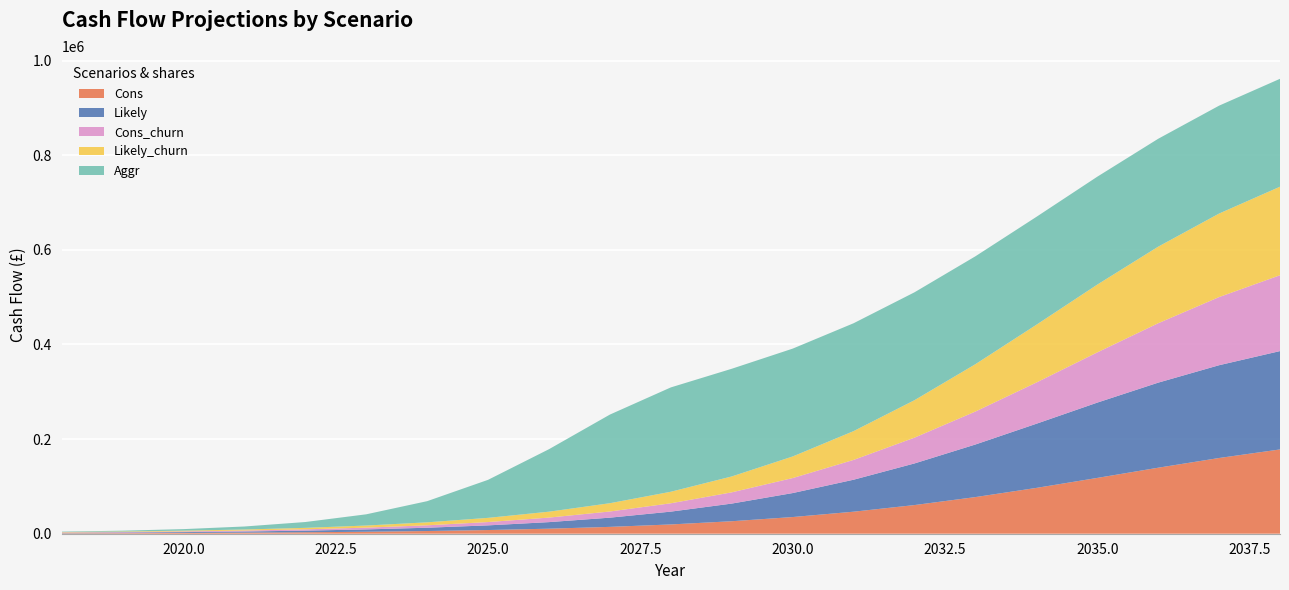

Reading left to right, list all the values displayed in this chart.

Cons: 2018=921.6	2019=1228.8	2020=1651.2	2021=2236.8	2022=3052.8	2023=4176.0	2024=5702.4	2025=7804.8	2026=10646.4	2027=14486.4	2028=19622.4	2029=26409.6	2030=35251.2	2031=46550.4	2032=60585.6	2033=77452.8	2034=96835.2	2035=117955.2	2036=139536.0	2037=160070.4	2038=178166.4
Likely: 2018=921.6	2019=1267.2	2020=1756.8	2021=2467.2	2022=3484.8	2023=4934.4	2024=6979.2	2025=9859.2	2026=13881.6	2027=19468.8	2028=27091.2	2029=37315.2	2030=50697.6	2031=67603.2	2032=87993.6	2033=111168.0	2034=135609.6	2035=159187.2	2036=179808.0	2037=196137.6	2038=207916.8
Cons_churn: 2018=825.6	2019=1104.0	2020=1478.4	2021=2006.4	2022=2745.6	2023=3753.6	2024=5126.4	2025=7017.6	2026=9580.8	2027=13036.8	2028=17654.4	2029=23760.0	2030=31718.4	2031=41894.4	2032=54518.4	2033=69705.6	2034=87148.8	2035=106156.8	2036=125577.6	2037=144057.6	2038=160348.8
Likely_churn: 2018=825.6	2019=1132.8	2020=1574.4	2021=2217.6	2022=3129.6	2023=4435.2	2024=6278.4	2025=8870.4	2026=12489.6	2027=17520.0	2028=24374.4	2029=33580.8	2030=45619.2	2031=60835.2	2032=79190.4	2033=100051.2	2034=122044.8	2035=143260.8	2036=161827.2	2037=176515.2	2038=187123.2
Aggr: 2018=921.6	2019=1718.4	2020=3283.2	2021=6345.6	2022=12326.4	2023=23740.8	2024=44736.0	2025=80380.8	2026=132096.0	2027=187363.2	2028=220540.8	2029=227644.8	2030=227971.2	2031=228028.8	2032=228057.6	2033=228076.8	2034=228086.4	2035=228086.4	2036=228096.0	2037=228096.0	2038=228096.0